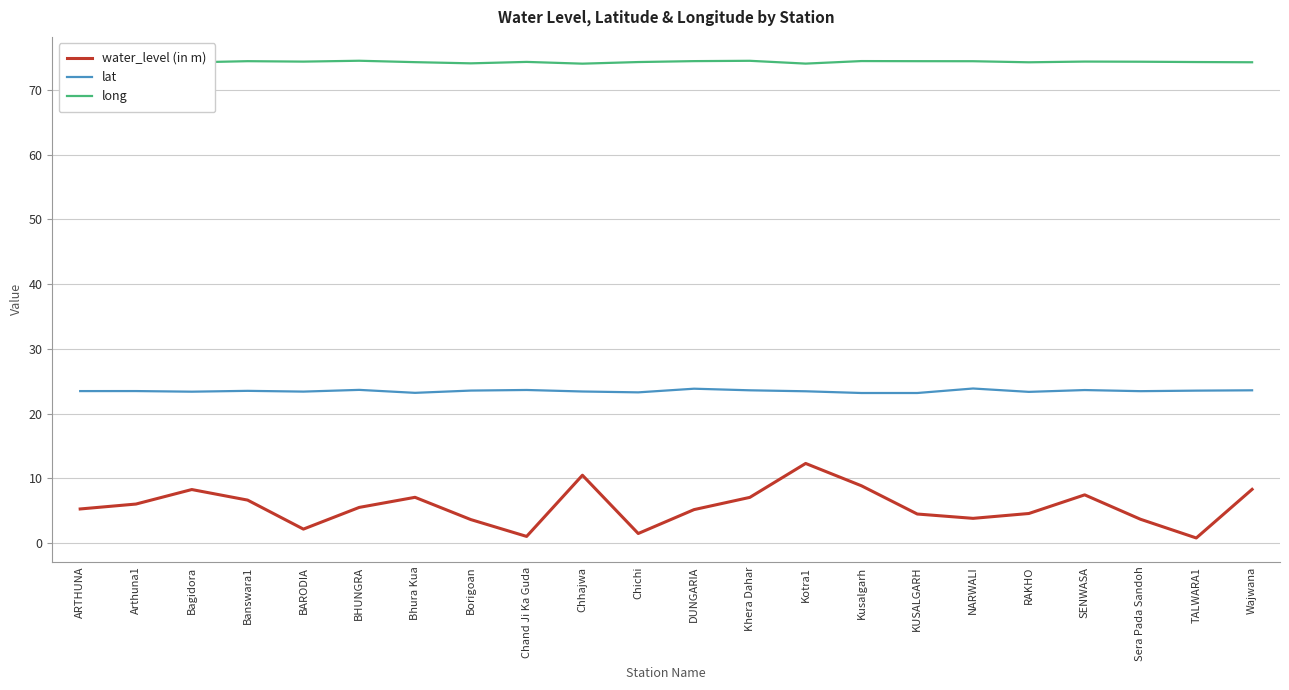

True or false: long and lat intersect in this chart.

False